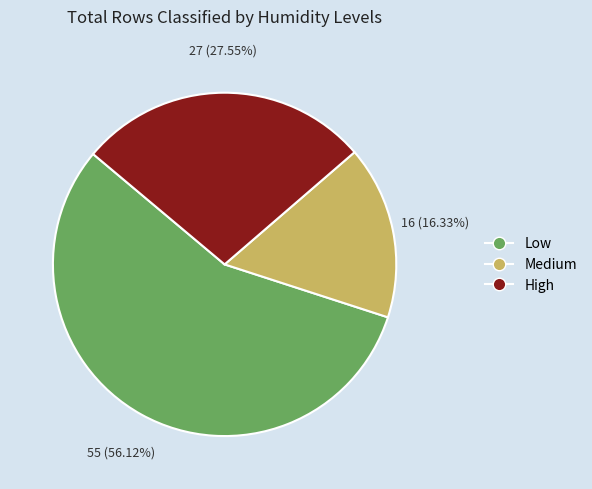

How many segments does this pie chart have?

3